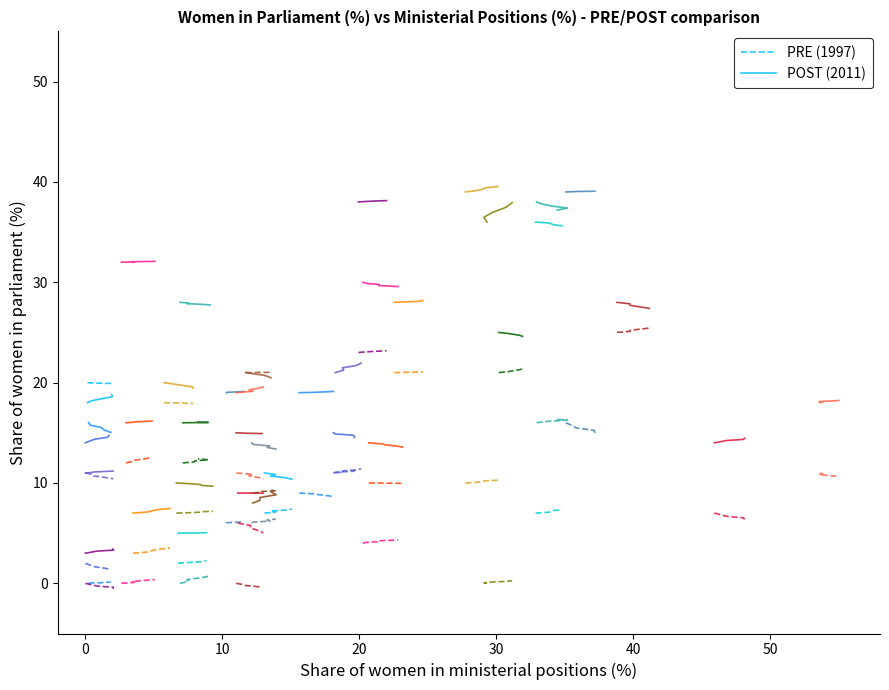

True or false: PRE (1997) and POST (2011) cross at least once.

False